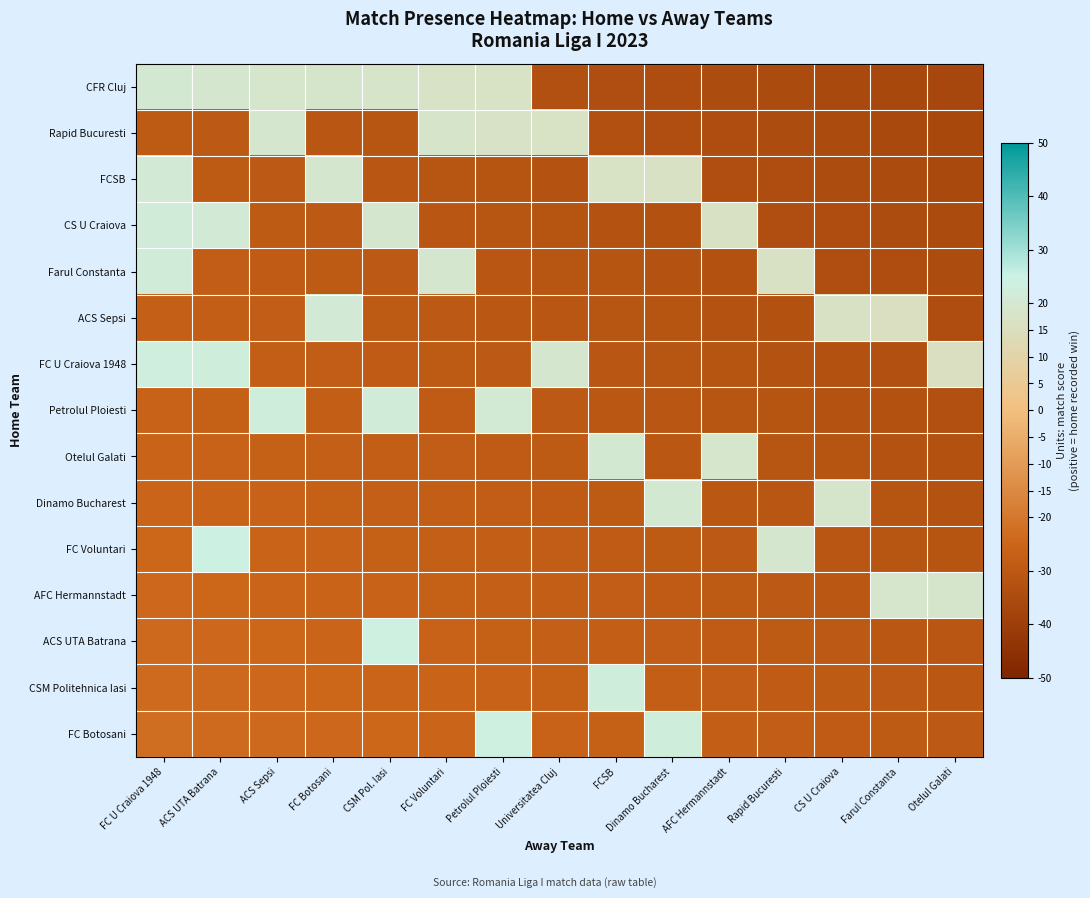

Which series has the largest range (max minus min)?

CFR Cluj